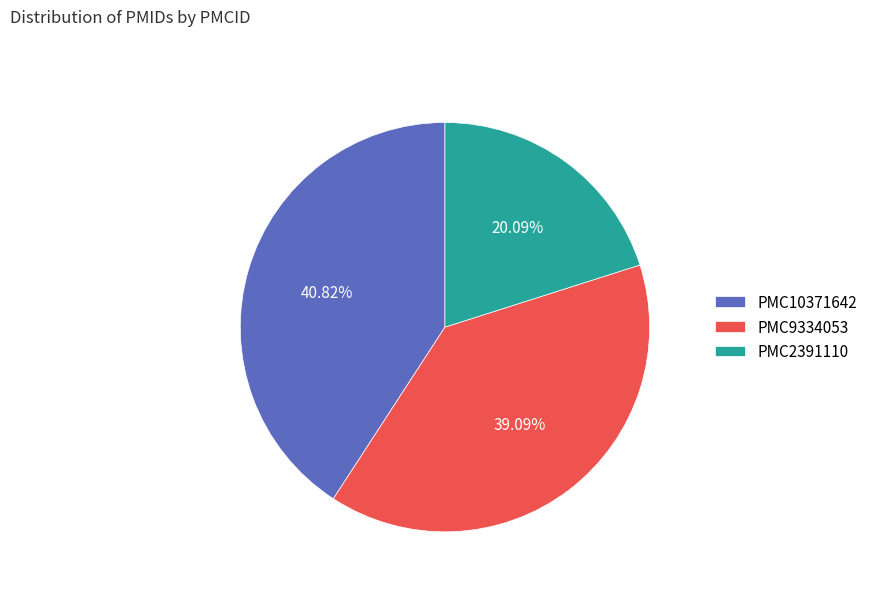

Combined, do PMC2391110 and PMC9334053 account for over 50%?

Yes